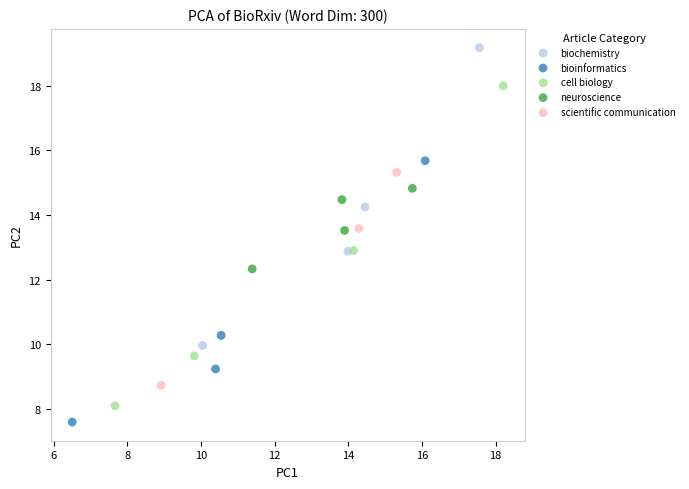

Which series has the widest spread of Y values?

cell biology